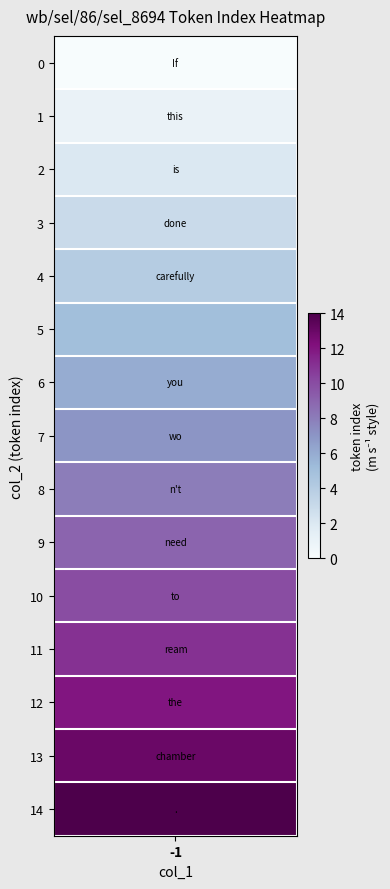

What is the change in value from If to the?

+12